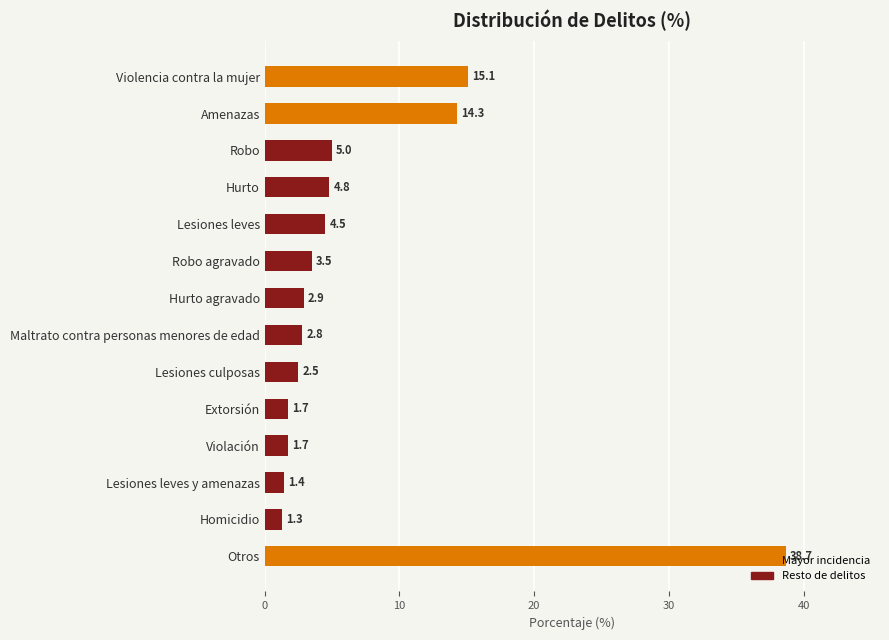

What is the difference between the values at Amenazas and Otros?

24.4